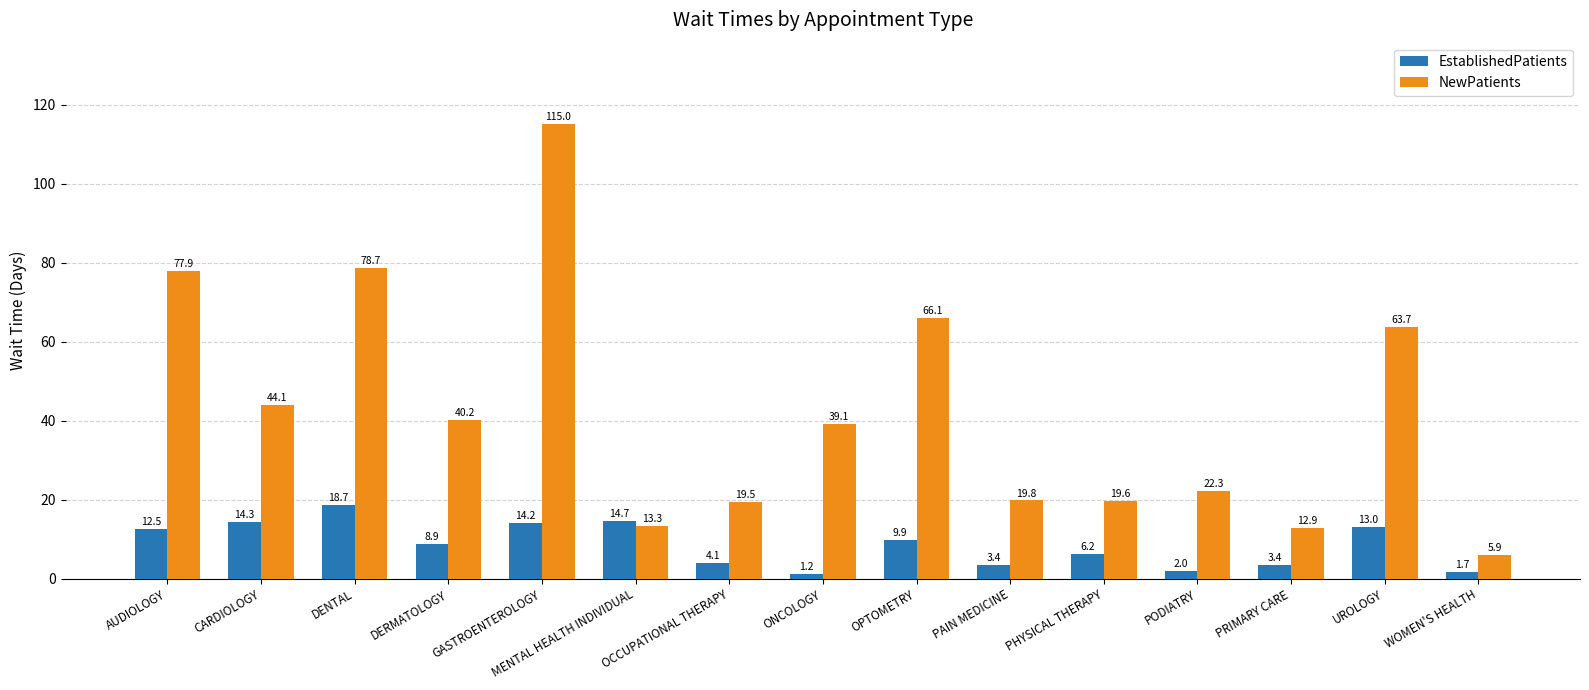

The value of NewPatients at GASTROENTEROLOGY is 115.0. True or false?

True